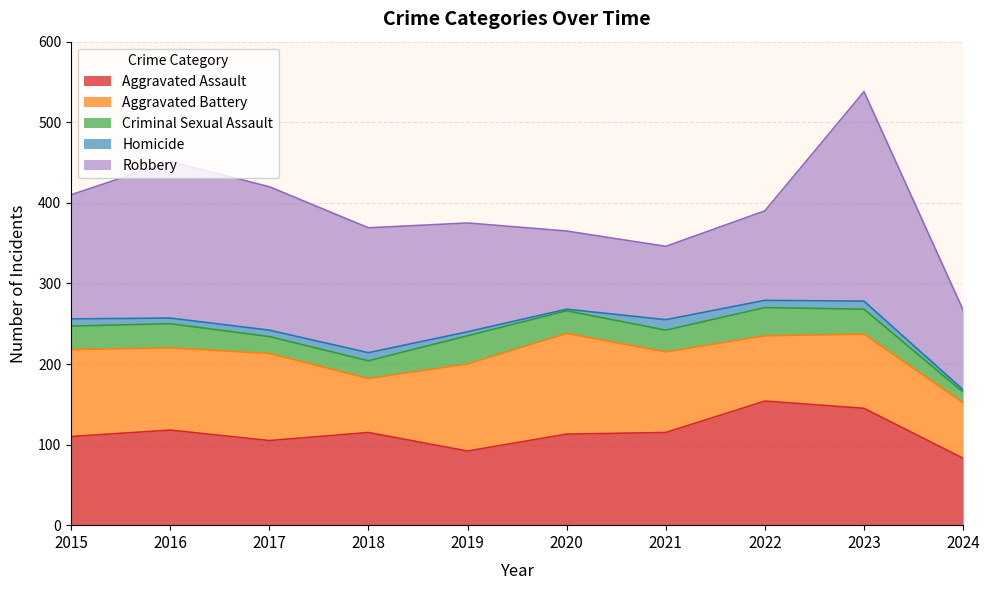

True or false: Aggravated Assault has more than 1 points higher than both neighbors.

True